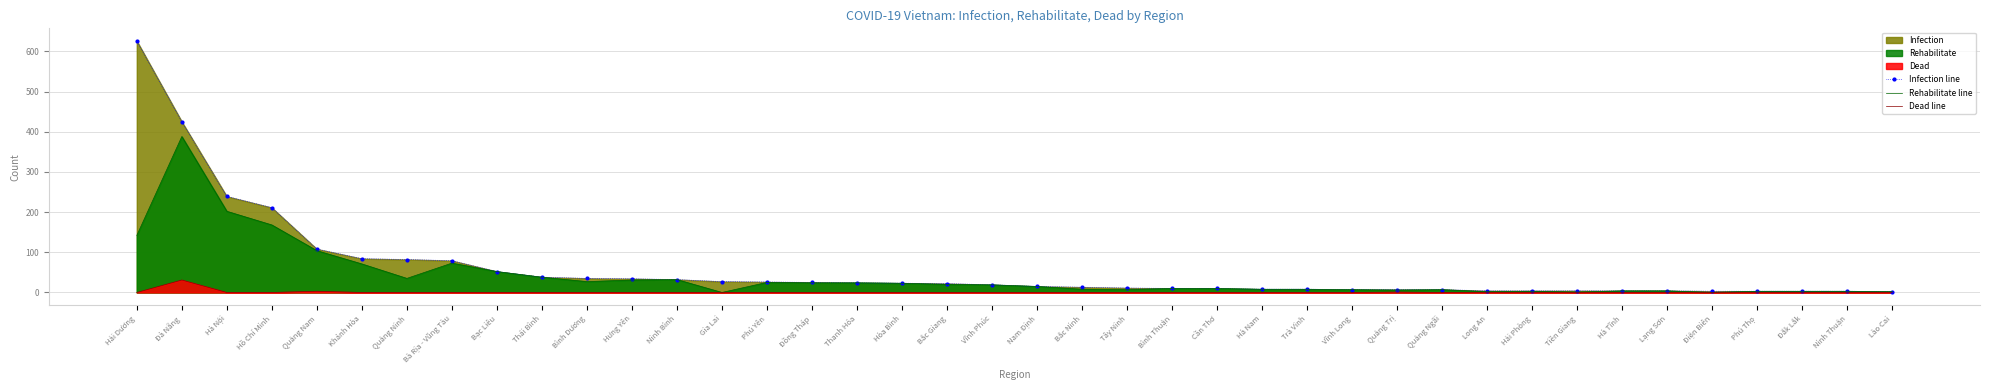

Which series has the largest total across all categories?

Infection line